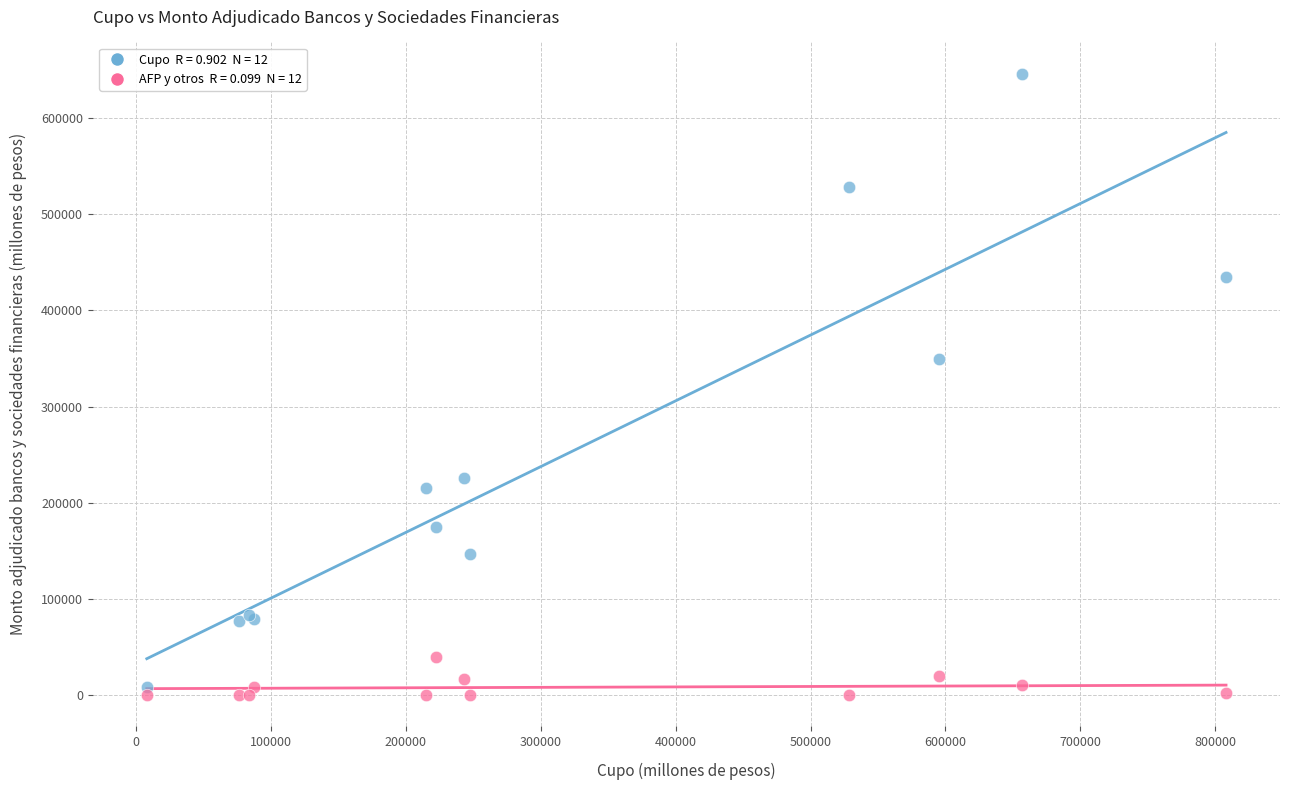

Across all series, what Y value is closest to 323200?

349000